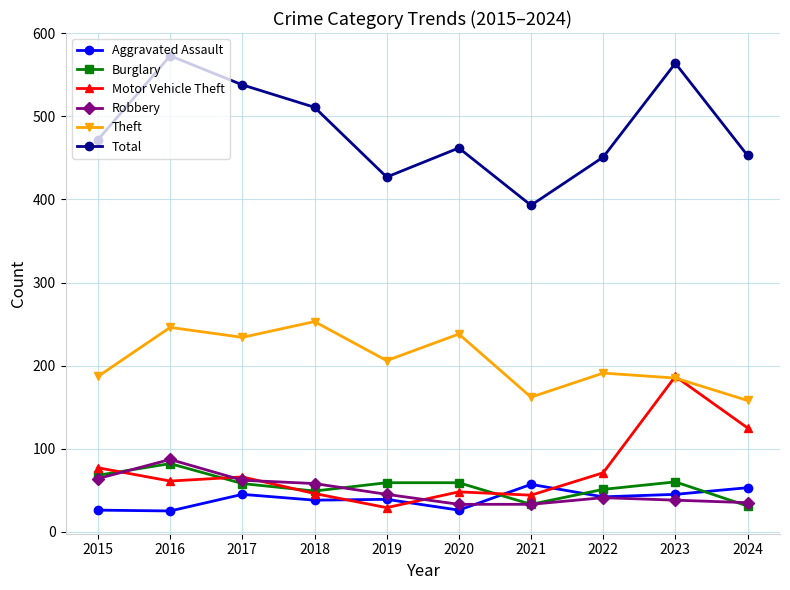

At how many categories does at least one series exceed 337?

10